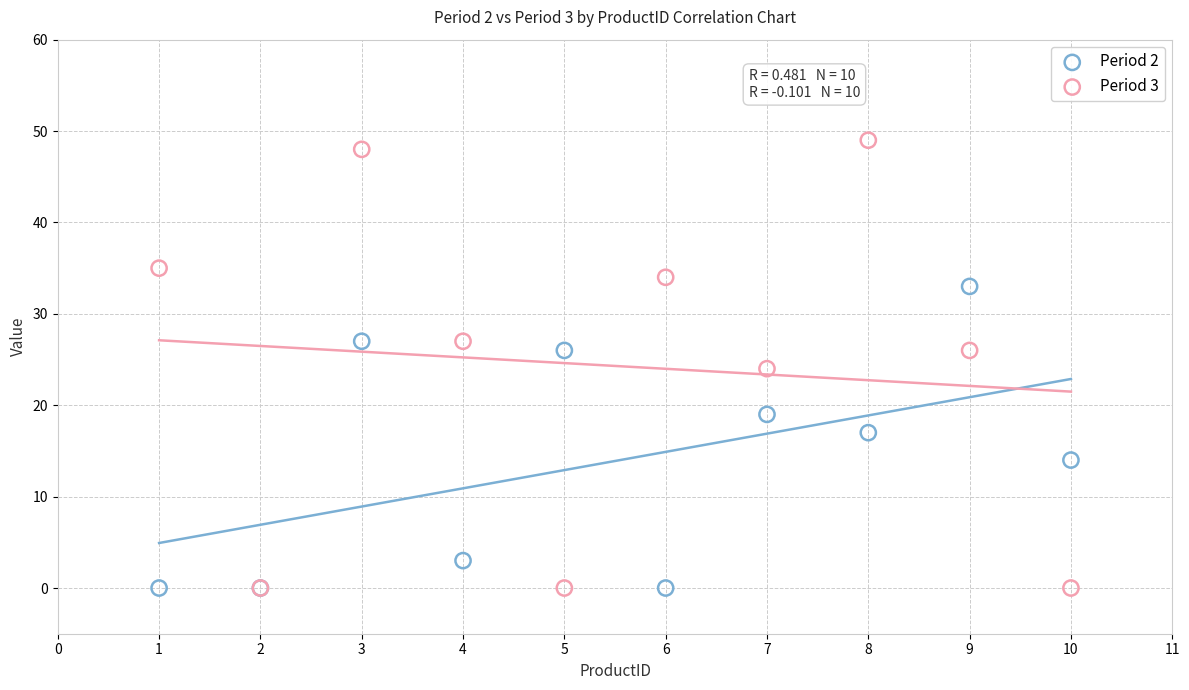

In the Period 2 series, what Y value is closest to 16?

17